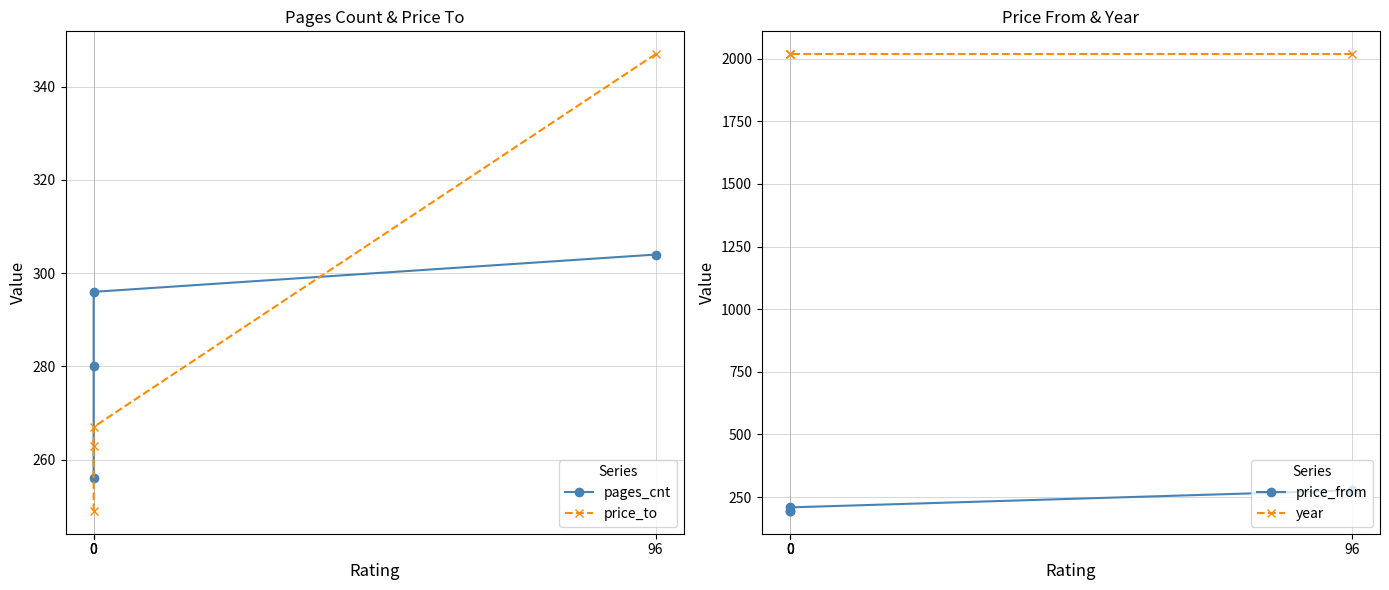

What is the average value of the pages_cnt series?

284